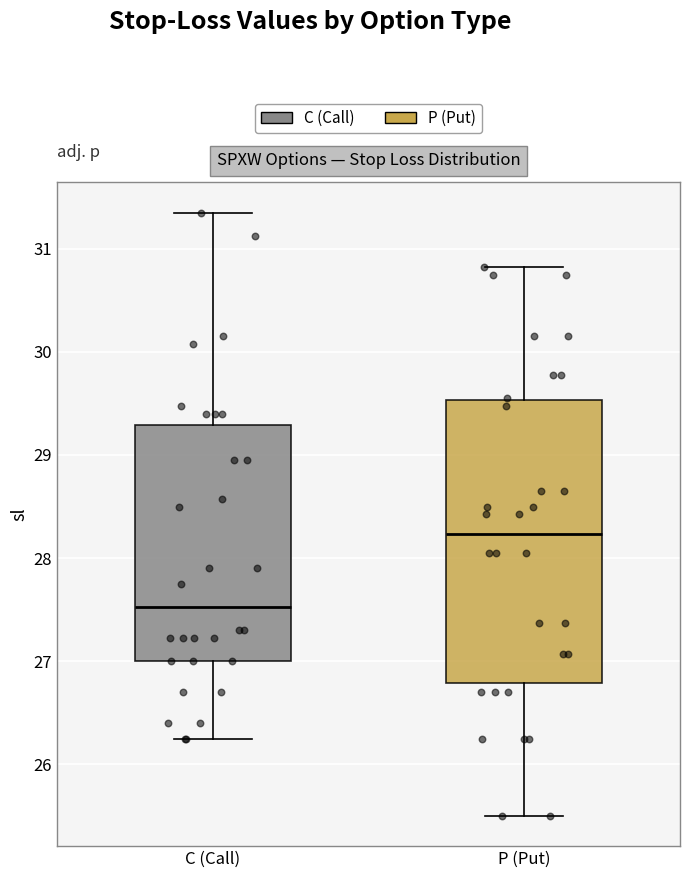

Which box is the tallest, from its lower edge to its upper edge?

P (Put)